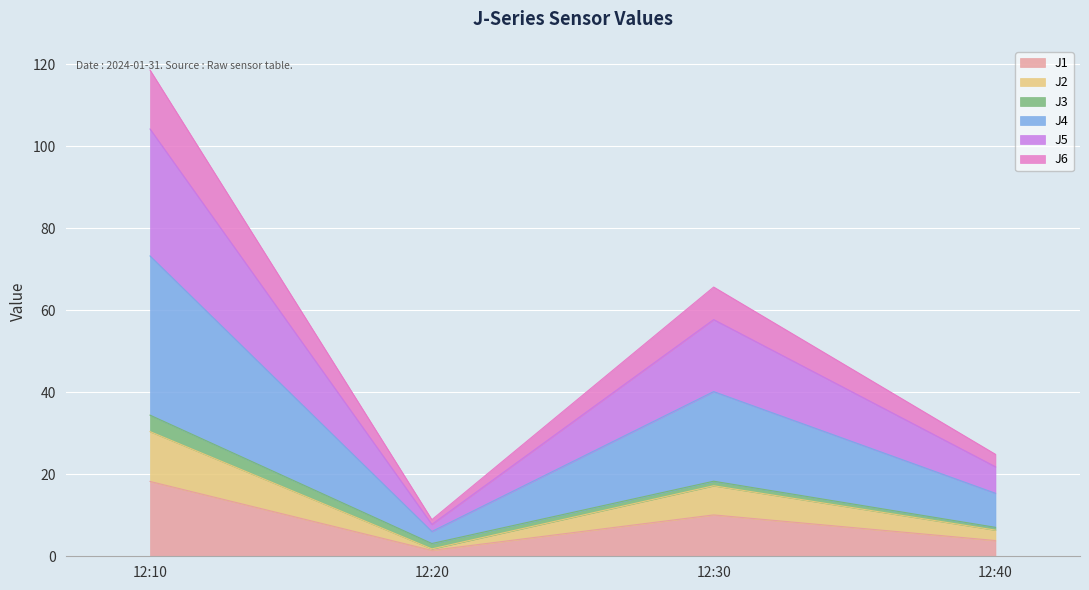

At which category is the sum across all series the highest?

12:10